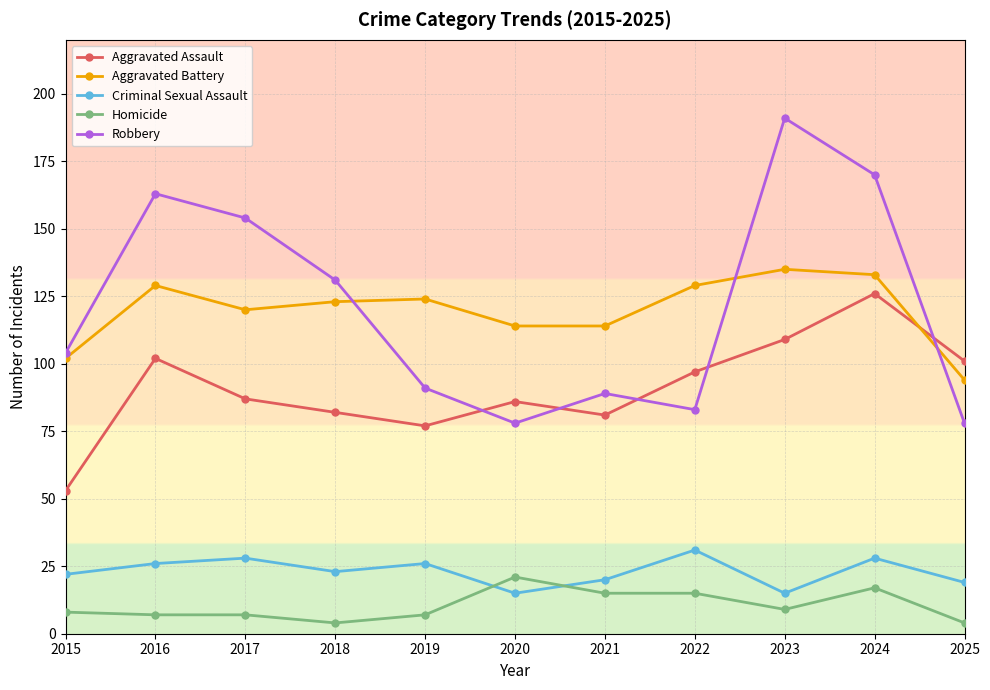

What are all the series names shown in the legend?

Aggravated Assault, Aggravated Battery, Criminal Sexual Assault, Homicide, Robbery